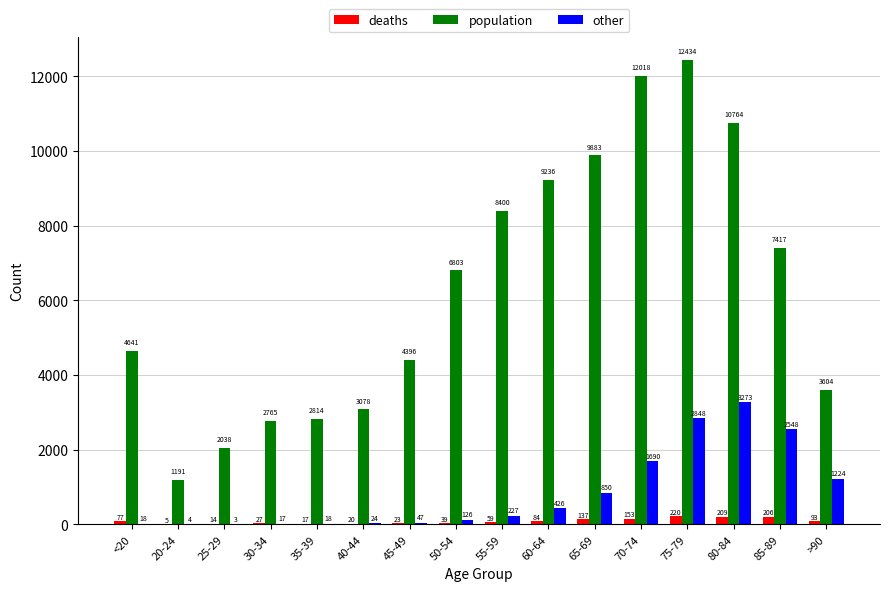

At which label is other closest to 1638?

70-74